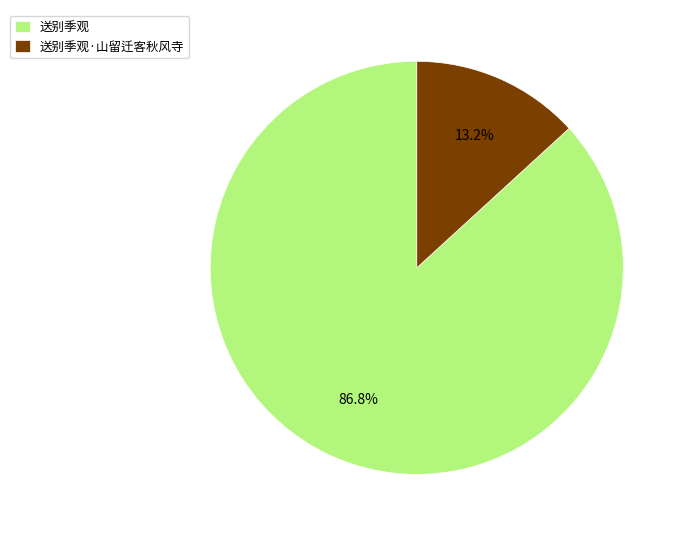

Between 送别季观·山留迁客秋风寺 and 送别季观, which is larger?

送别季观